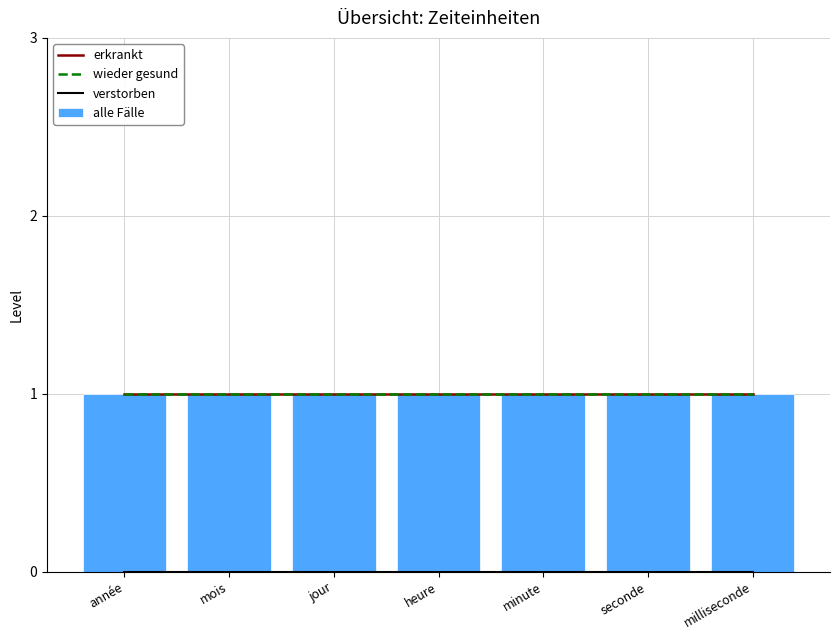

What is the spread (max minus min) of values at année?

1